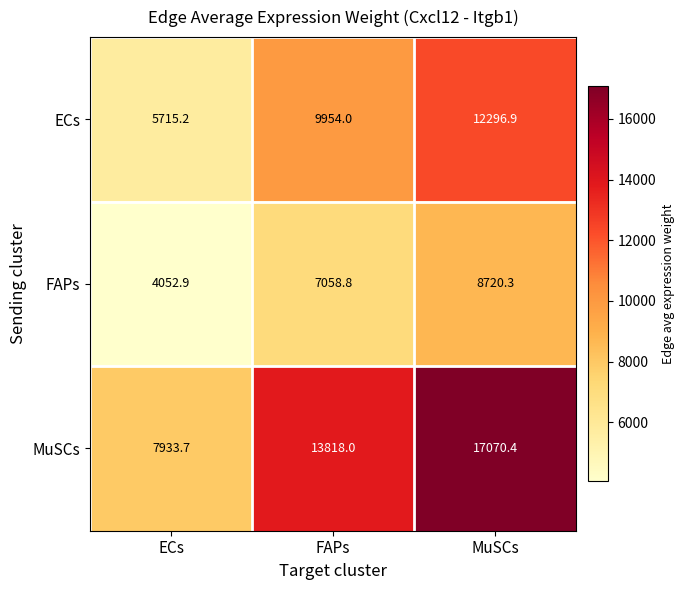

What is the difference between the maximum and minimum values in the FAPs series?

4667.4